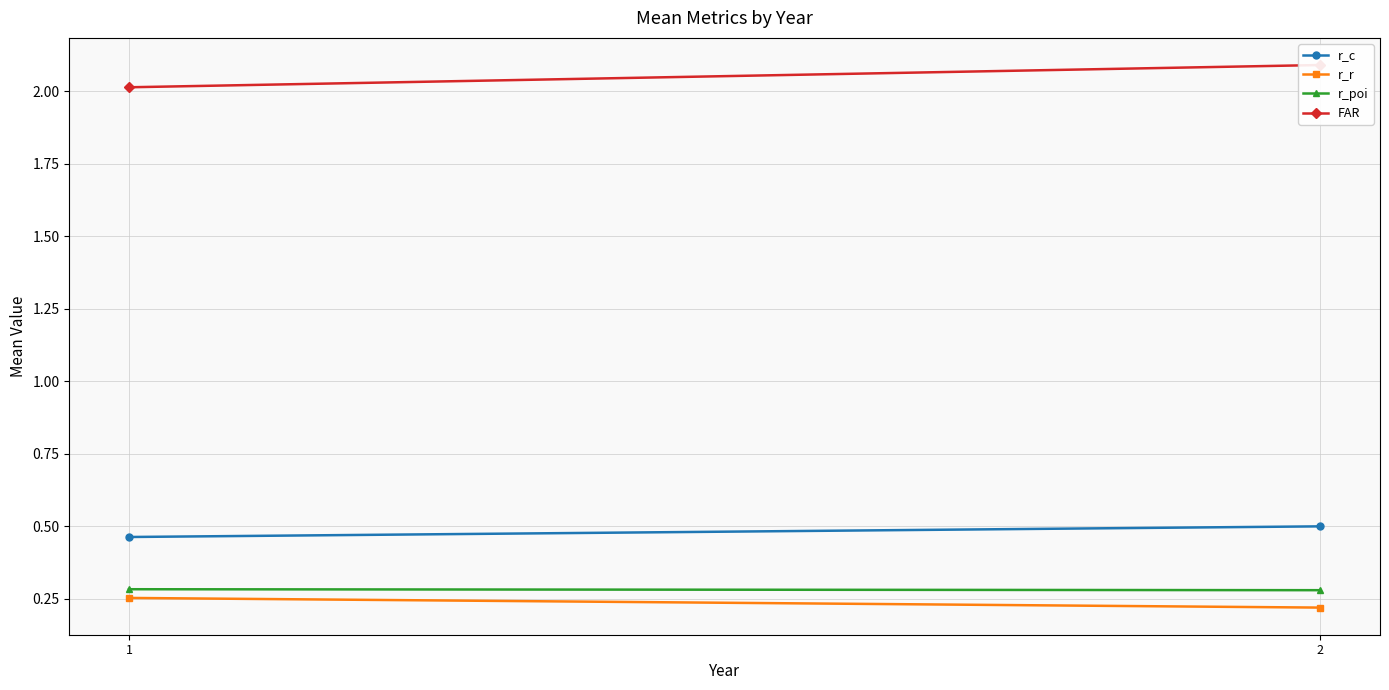

What is the difference between the highest and lowest values at 1?

1.8